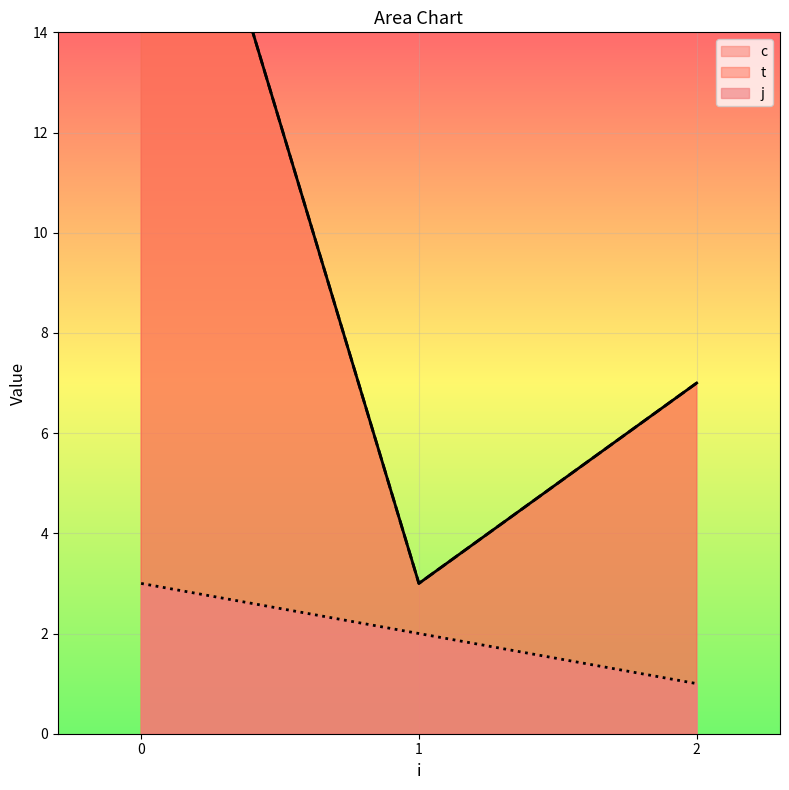

How many values in the j series are below 2?

1